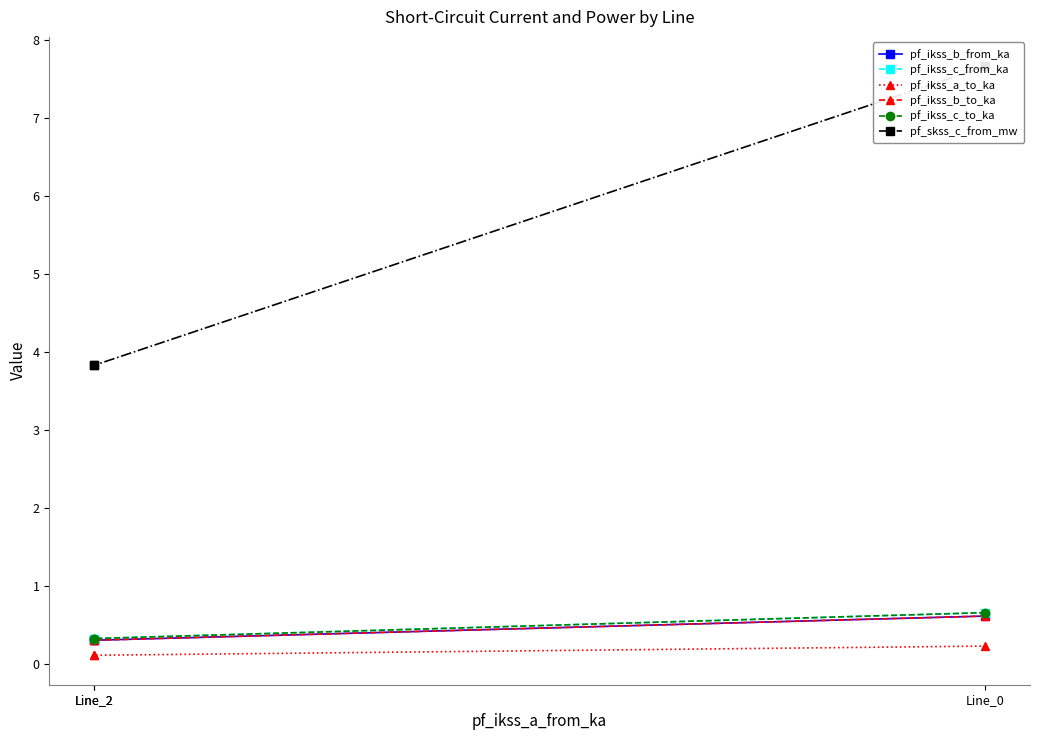

What is the difference between the pf_ikss_a_to_ka values at Line_0 and Line_2?

0.1